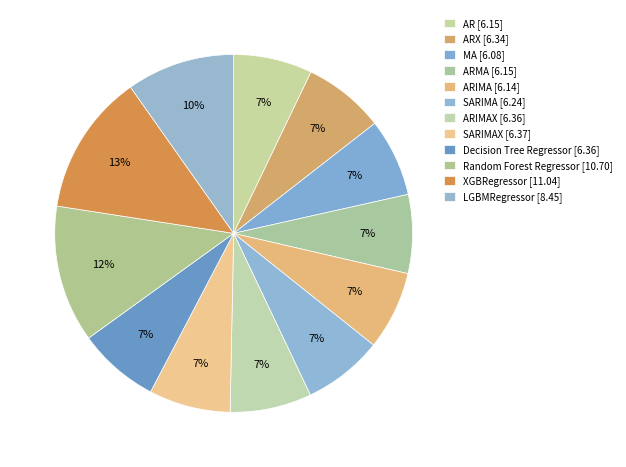

Count the number of slices in the pie.

12